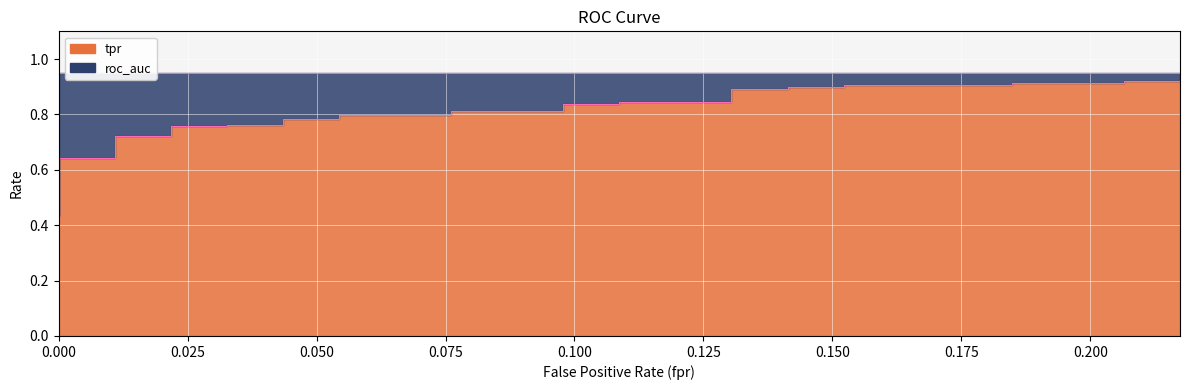

Between 0.07608695652173914 and 0.04347826086956522, which is larger?

0.07608695652173914